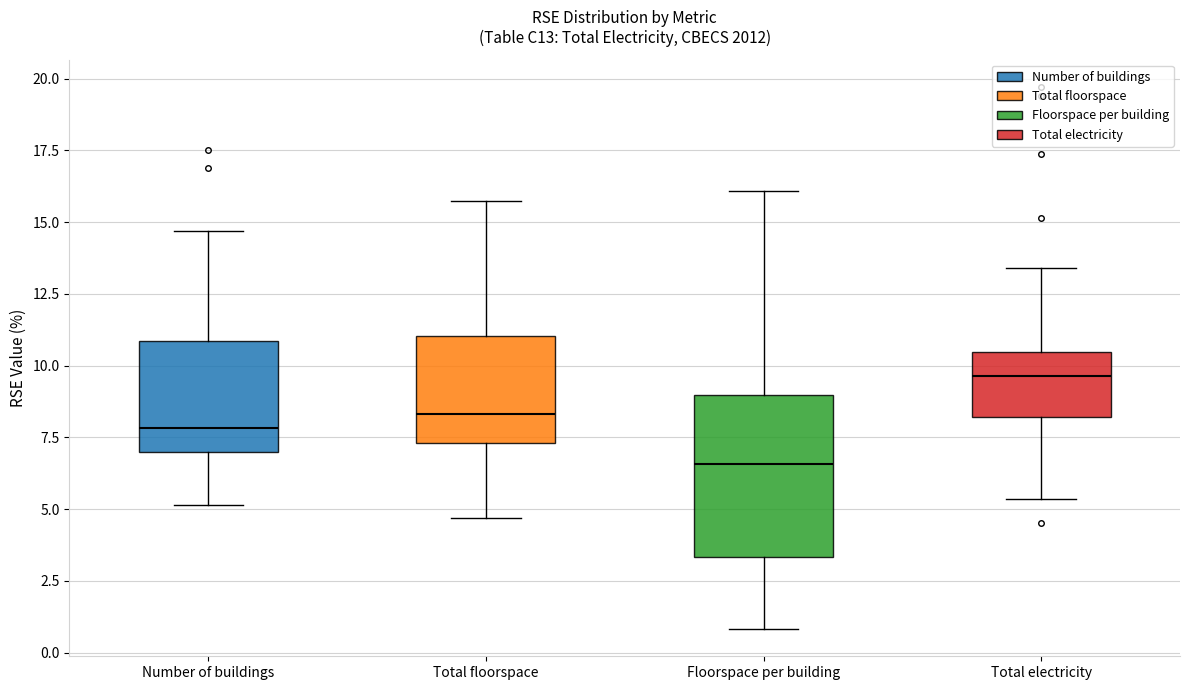

Which box's median line is the highest?

Total electricity